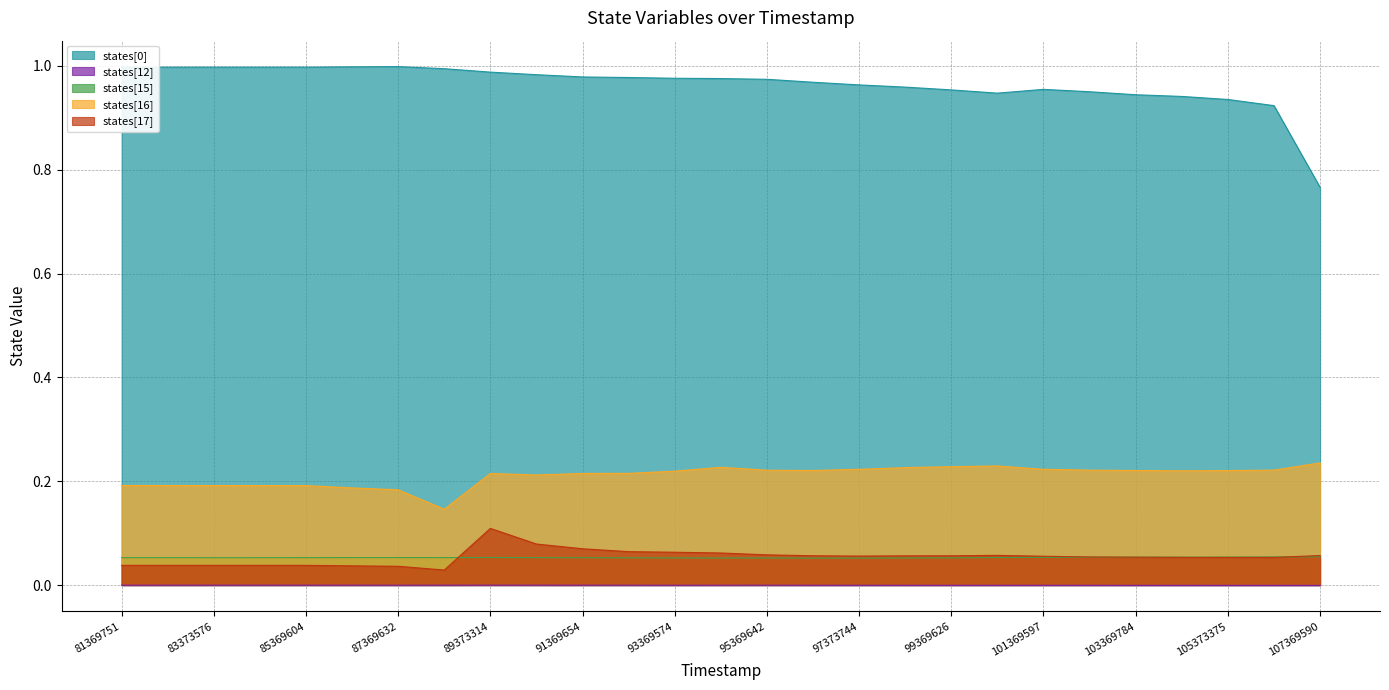

At how many categories does at least one series exceed 0?

27